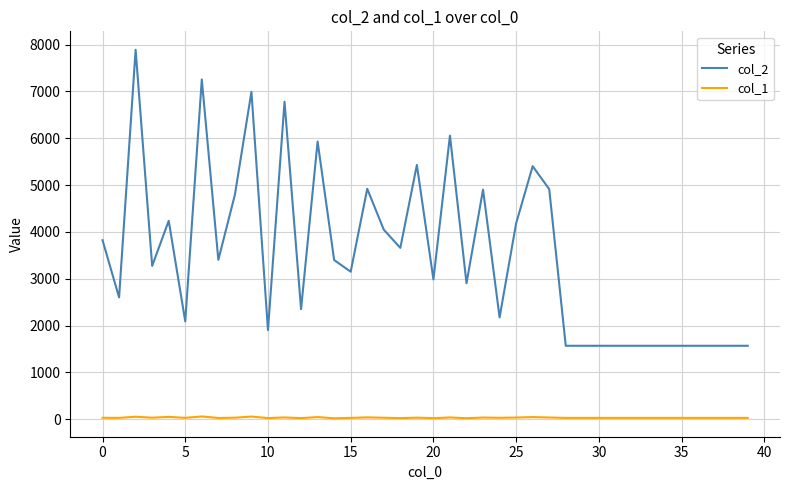

Which series has the widest spread of values?

col_2